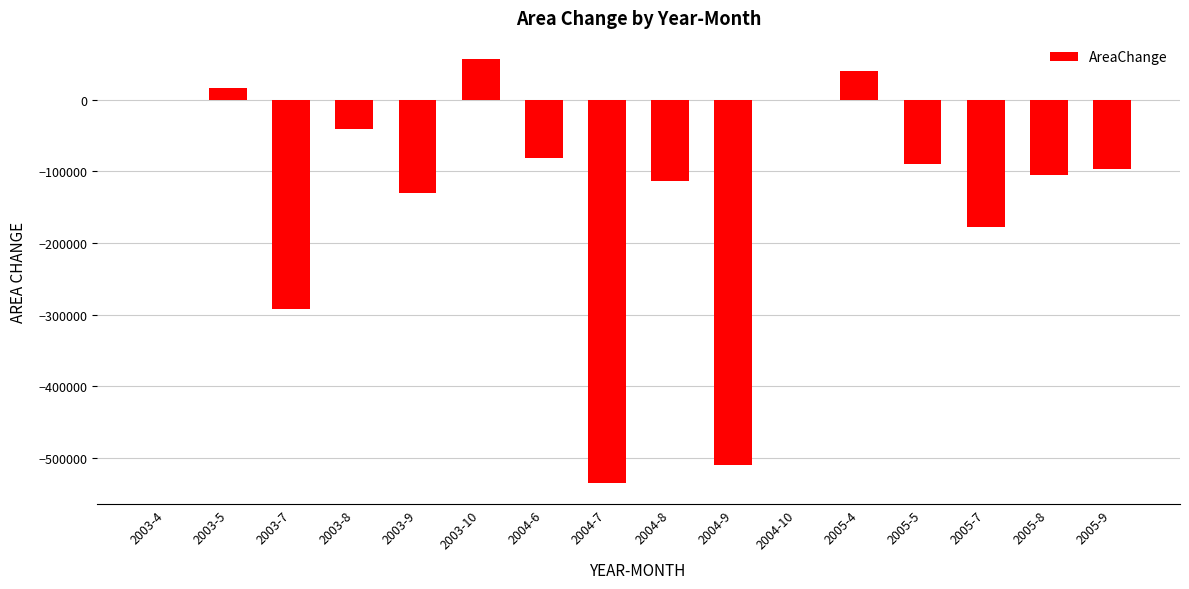

Count the number of categories in the chart.

16